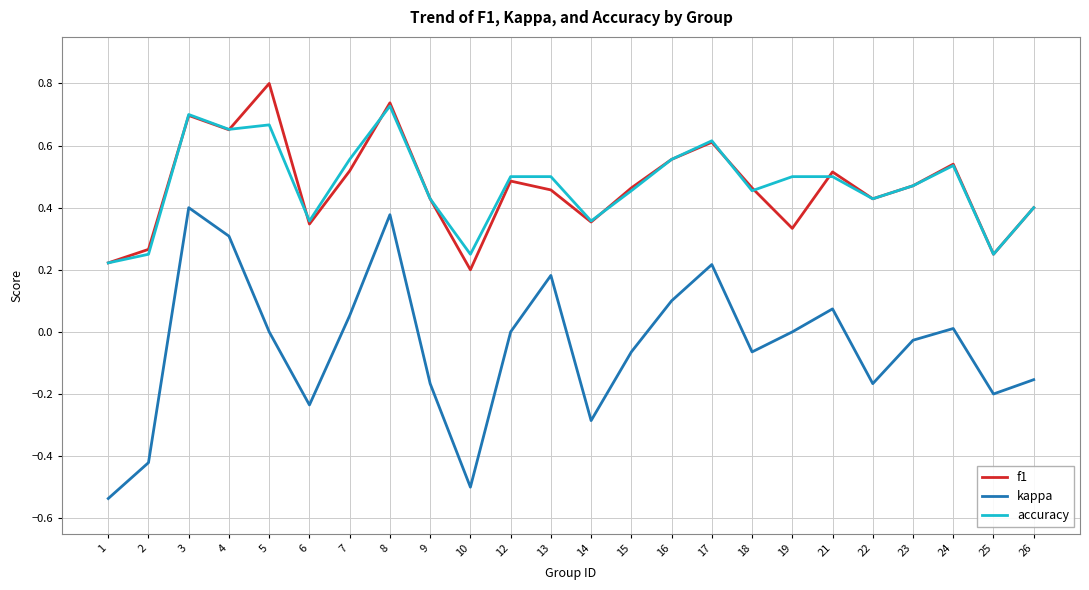

Which series has the largest range (max minus min)?

kappa